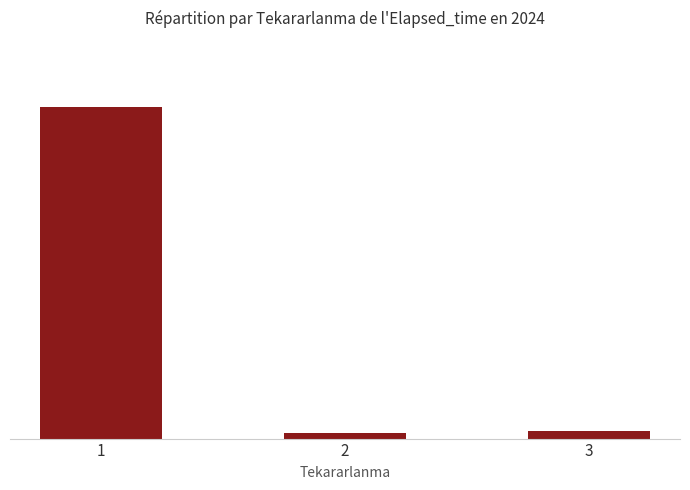

How many categories are shown in the chart?

3